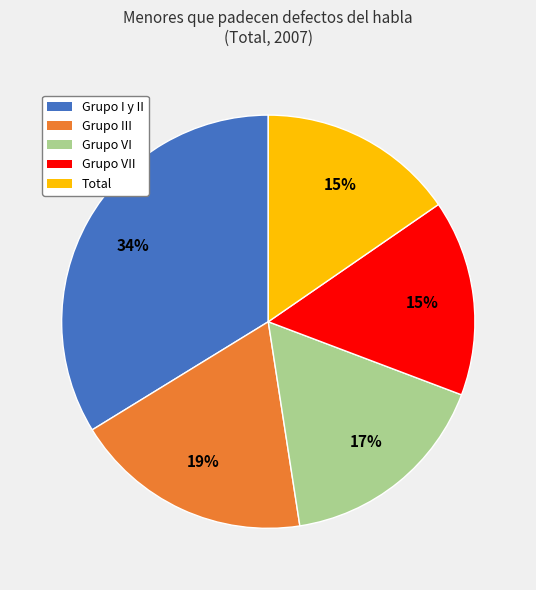

Count the number of slices in the pie.

5